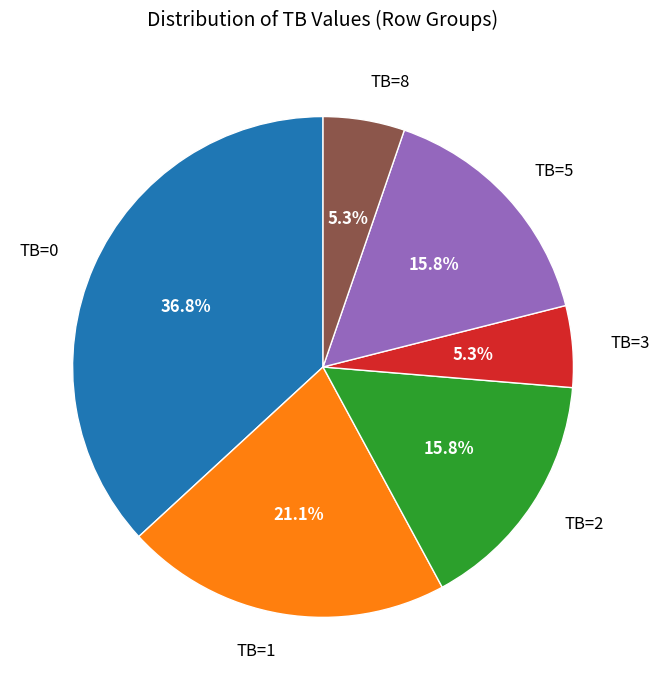

Do TB=0 and TB=3 together represent more than half of the pie?

No